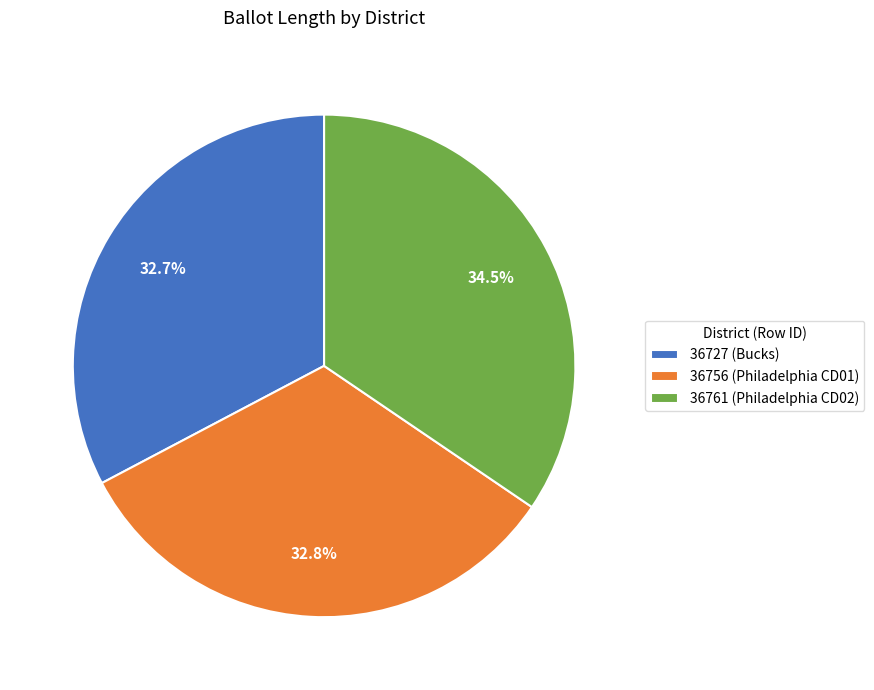

What percentage do 36761 (Philadelphia CD02) and 36727 (Bucks) together represent?

67.2%